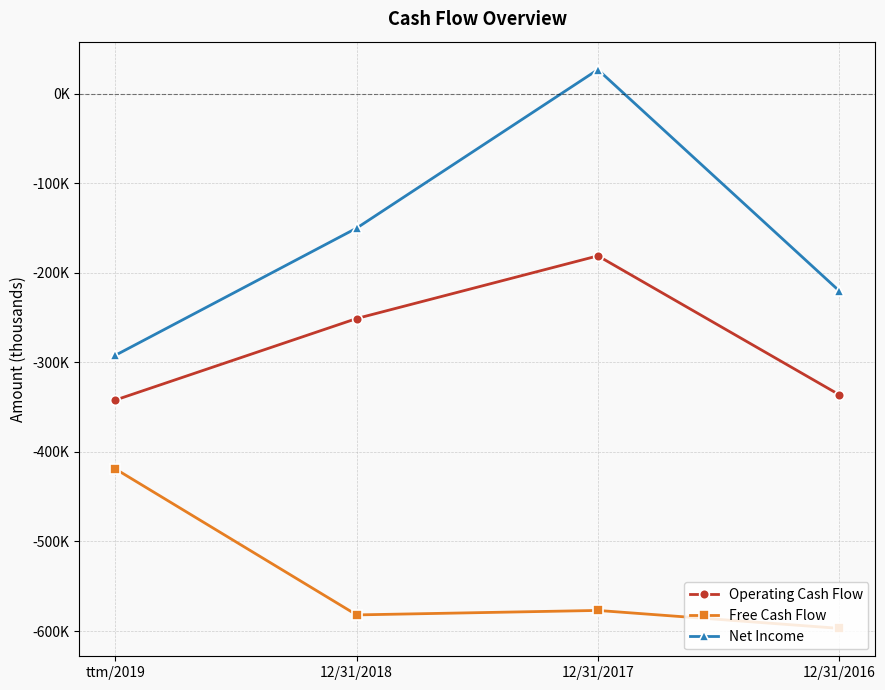

What are all the series names shown in the legend?

Operating Cash Flow, Free Cash Flow, Net Income